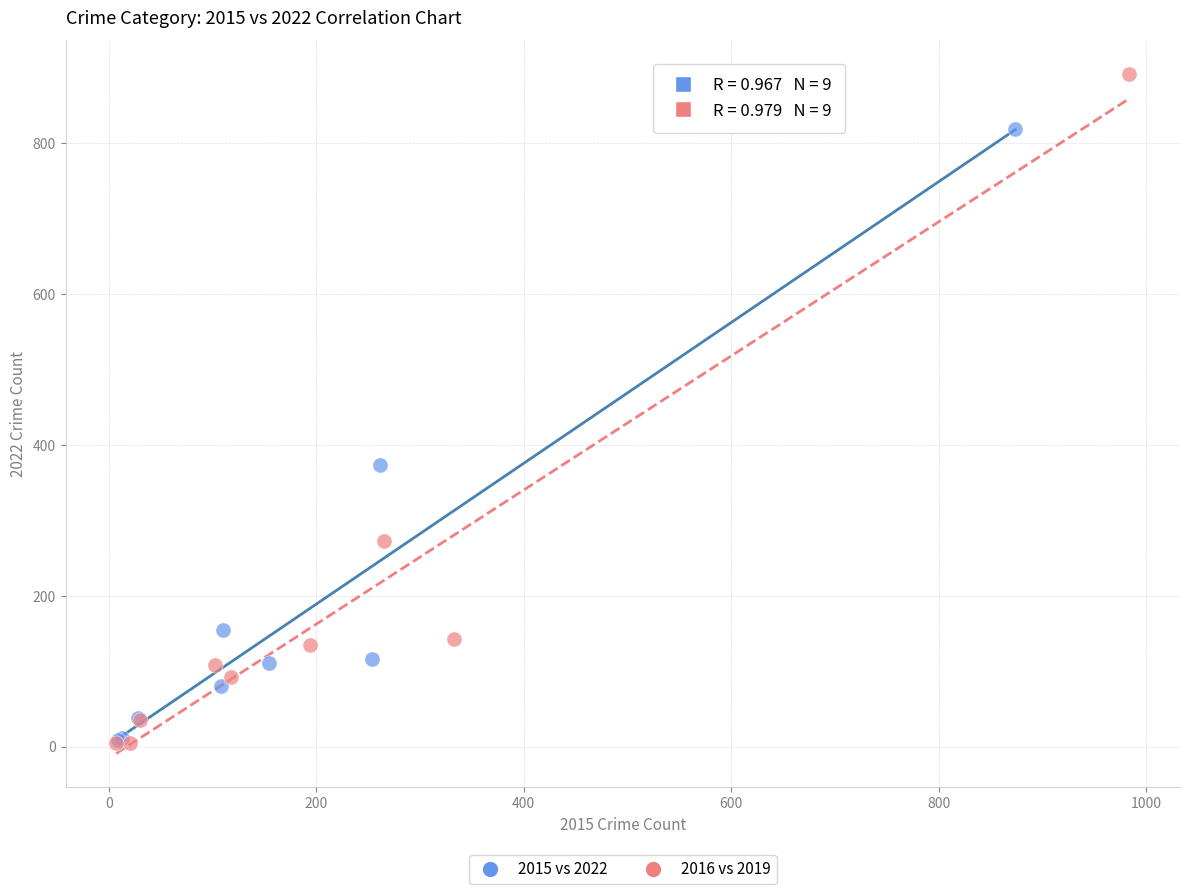

Which series has the largest Y range (max minus min)?

2016 vs 2019